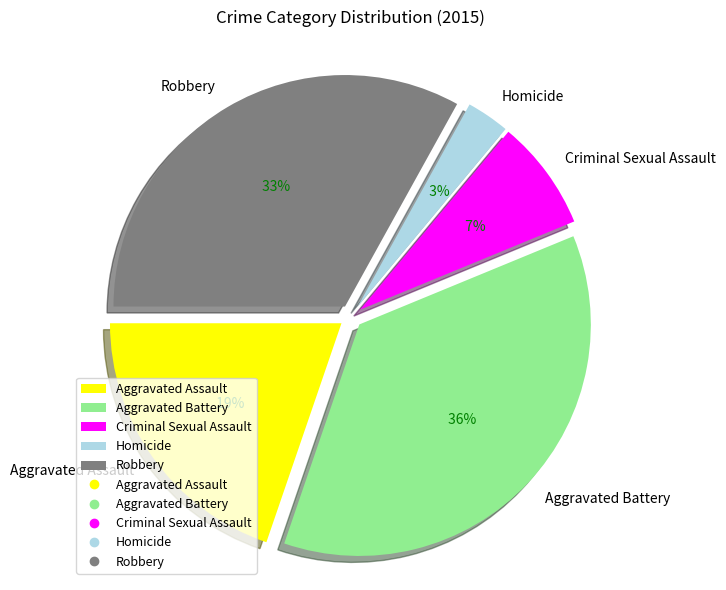

Which category has the smallest portion of the pie?

Homicide